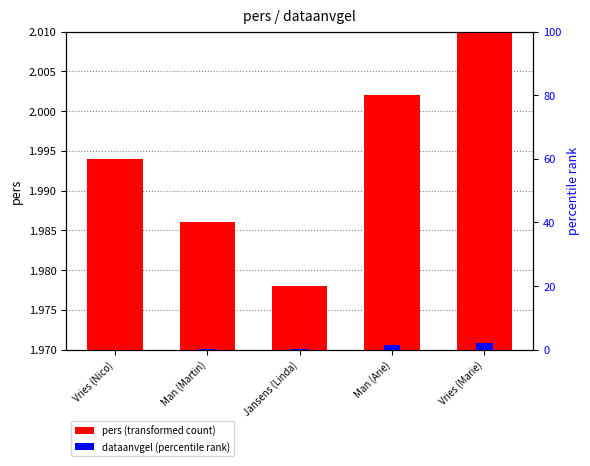

What is the highest value of the dataanvgel (percentile rank) series?

2.0